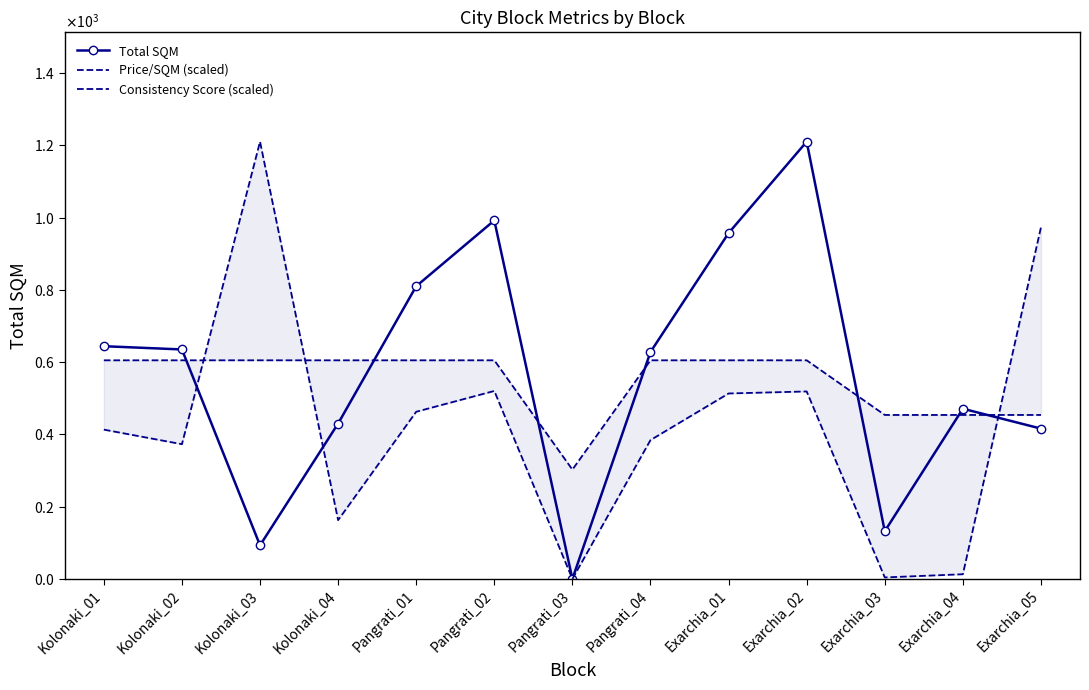

How many interior local valleys does the Total SQM series have?

3